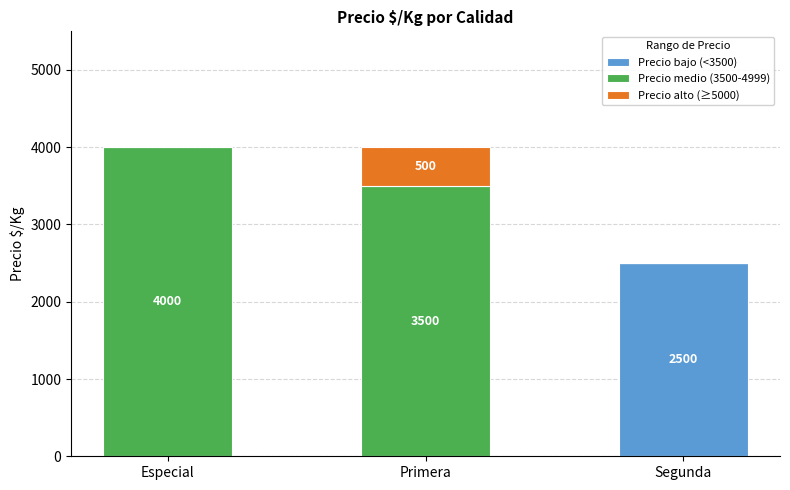

What is the total value across all series at Especial?

4000